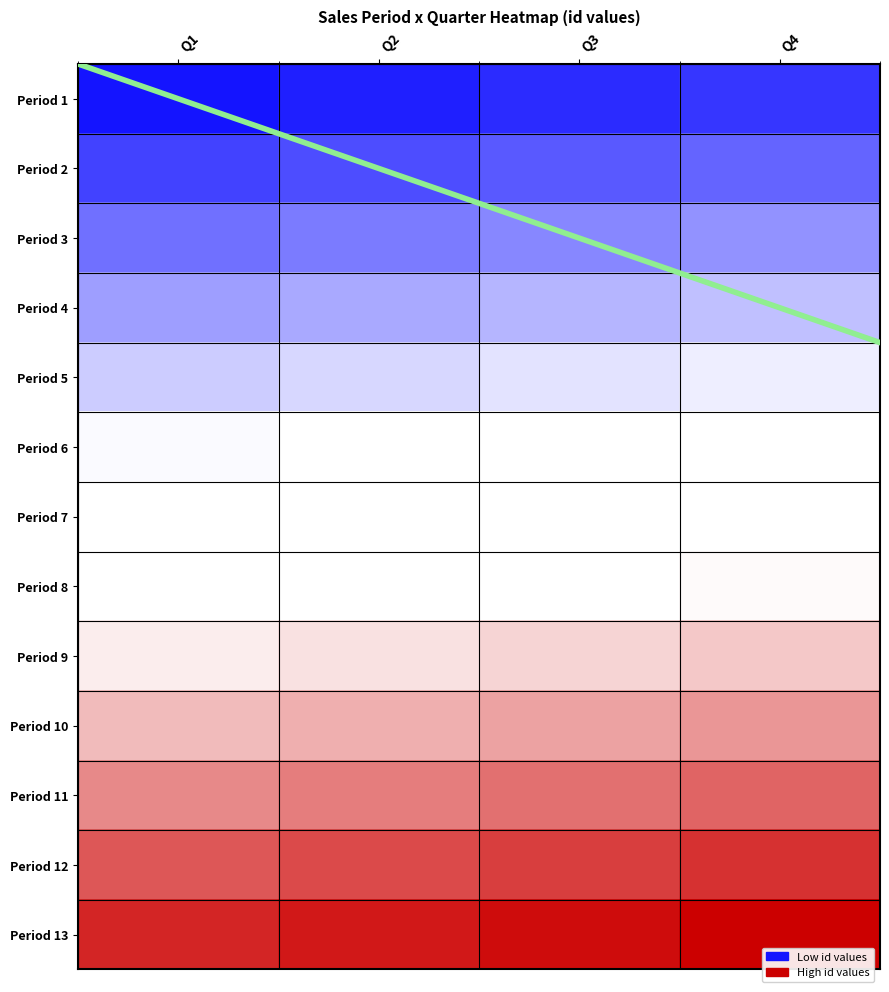

What is the maximum value shown in the chart?

52